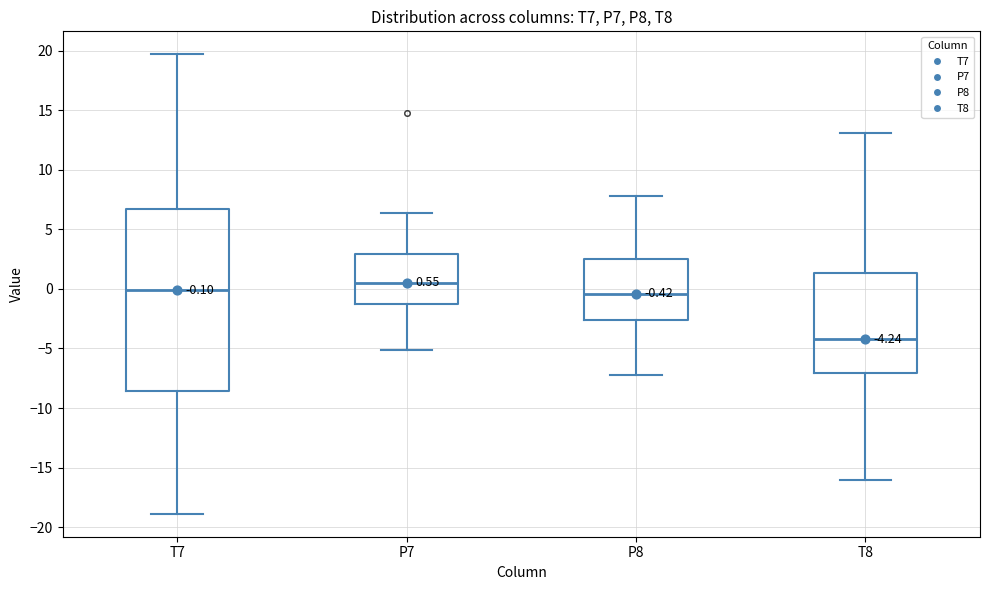

Which box is the tallest, from its lower edge to its upper edge?

T7